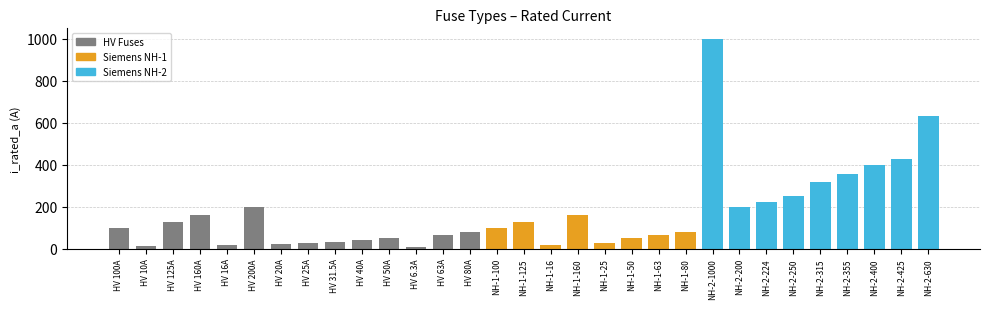

At which category does the chart reach its minimum across all series?

HV 6.3A